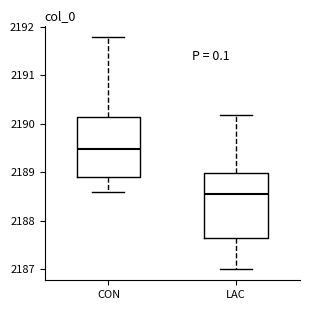

Reading left to right, read every box against the y-axis: the position of its median line, the range the box covers, and the ends of its whiskers. The values are not printed on the chart, so give them approximately, as read against the axis.

CON: median 2189.5, box 2188.9 to 2190.1, whiskers 2188.6 to 2191.8
LAC: median 2188.6, box 2187.6 to 2189.0, whiskers 2187.0 to 2190.2